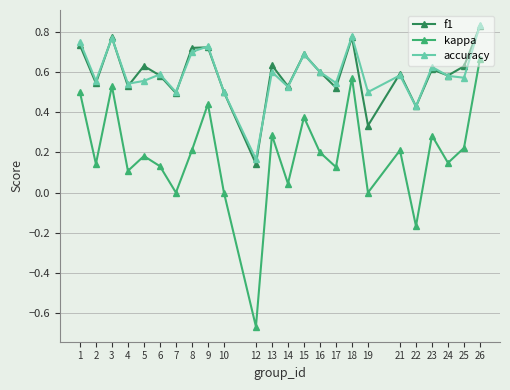

Which category has the lowest value in the f1 series?

12